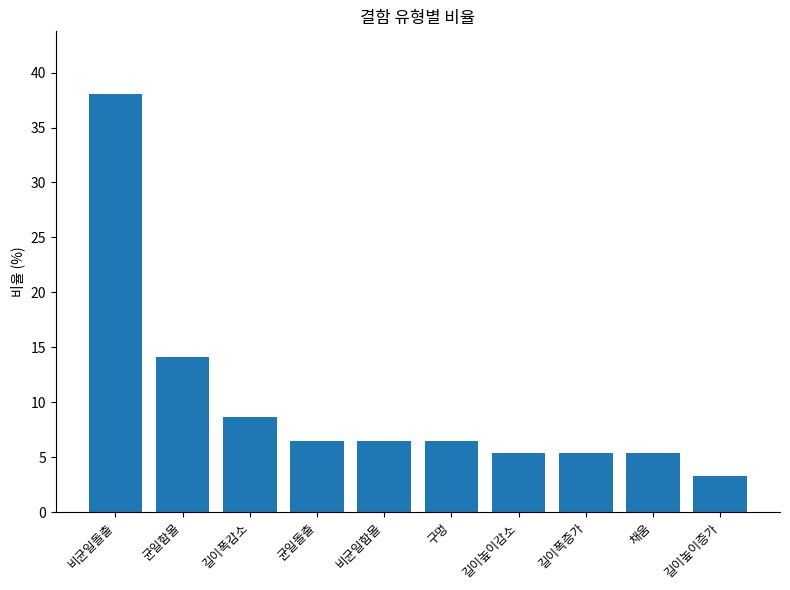

What is the average value?

10.0